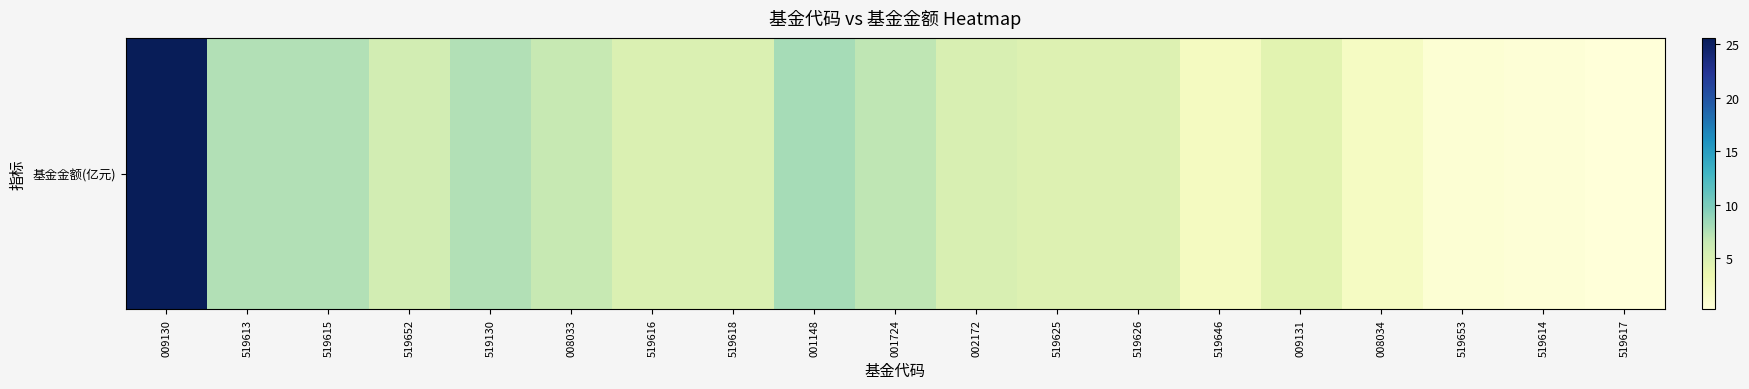

What is the average value?

5.7